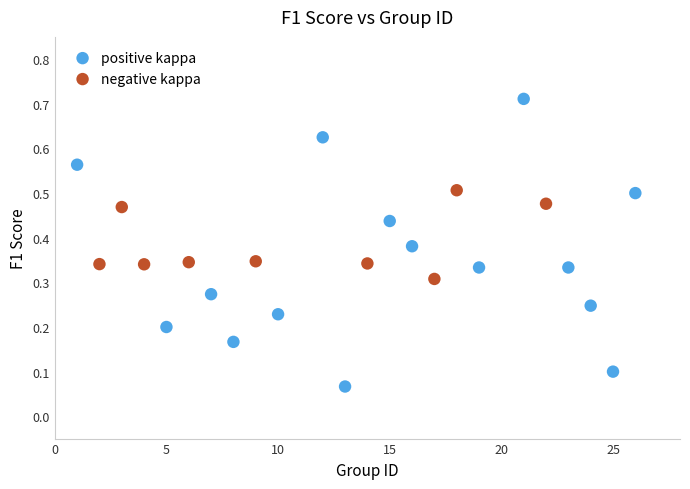

Which series reaches the minimum Y coordinate?

positive kappa